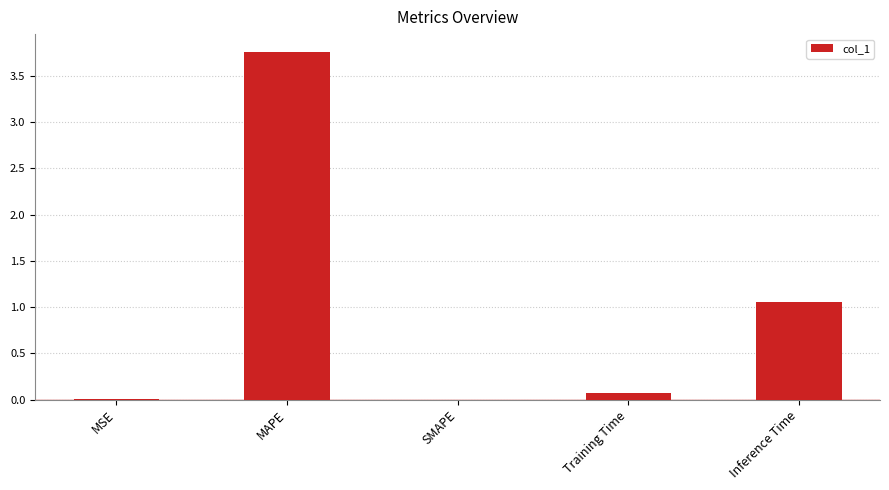

What is the sum of all values?

4.9